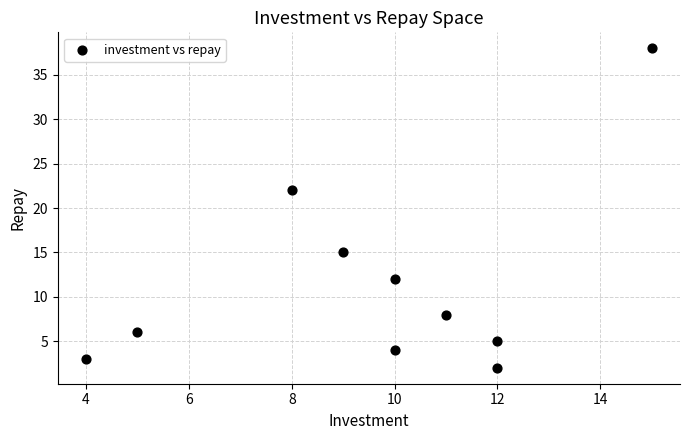

What is the average X value?

10